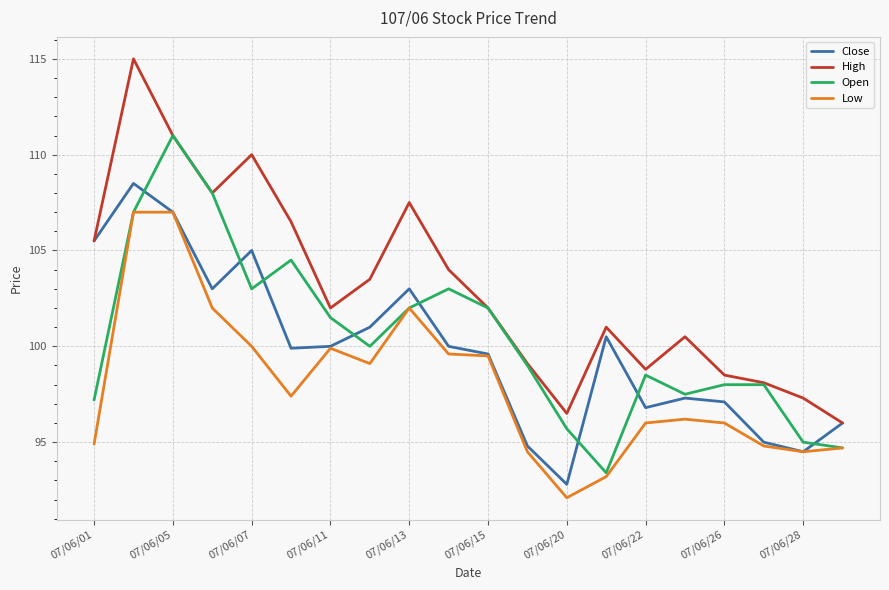

True or false: Low and High intersect in this chart.

False